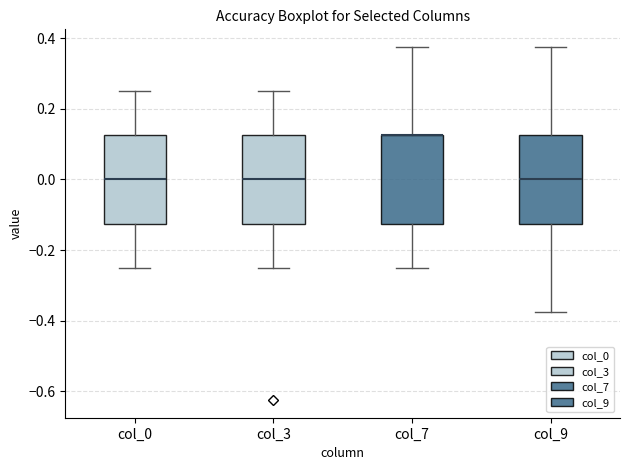

Where does the upper whisker of the box for col_7 end on the y-axis? The values are not printed on the chart, so give them approximately, as read against the axis.

0.38